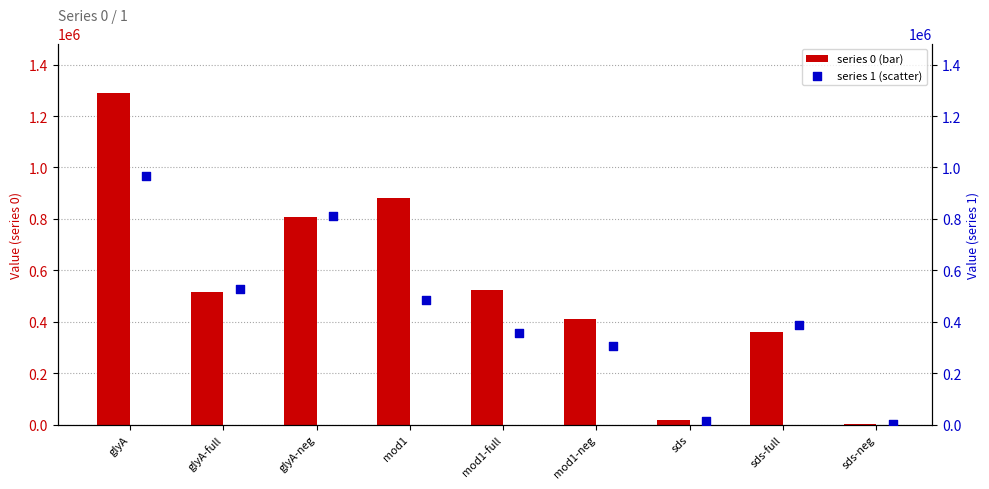

Is the value of 0 at sds-full greater than the value of 1 at mod1-full?

Yes